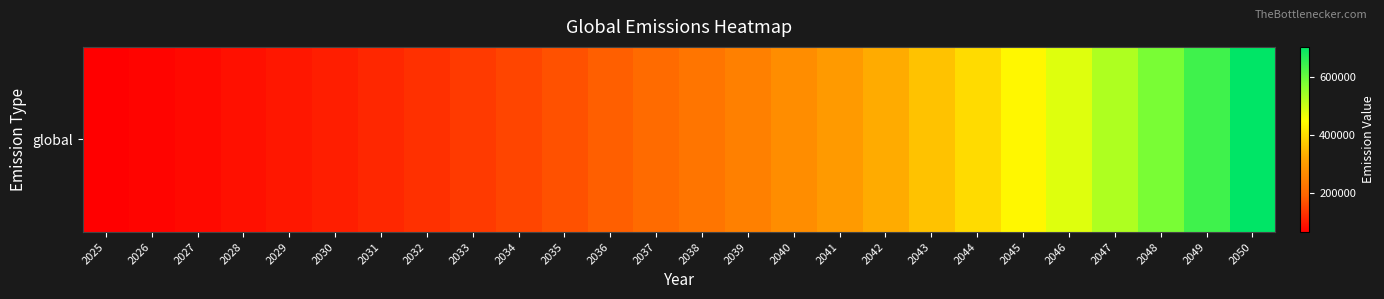

Where does the data first go above 224397?

2038